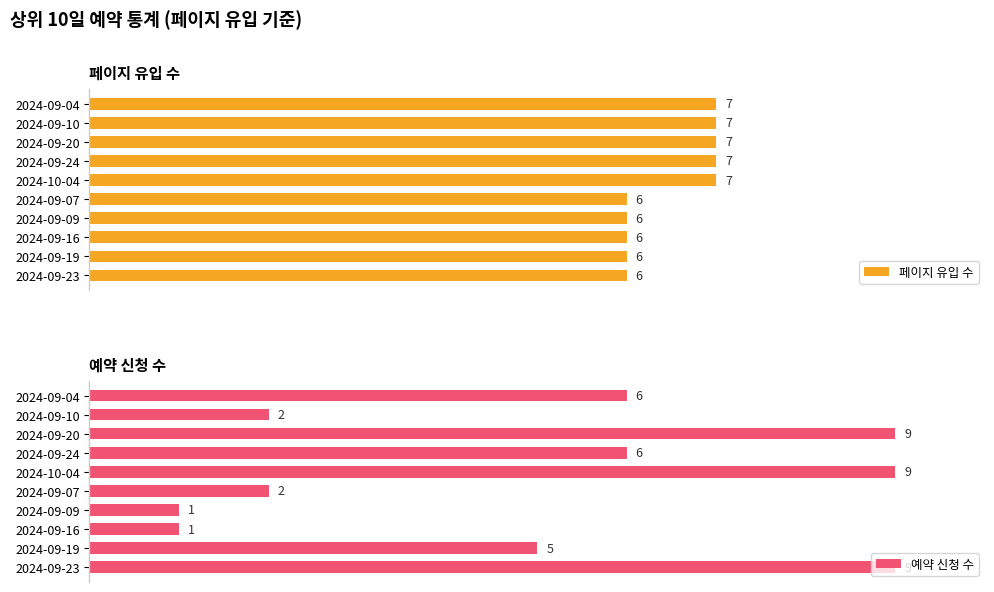

What is the sum of all 페이지 유입 수 values?

65